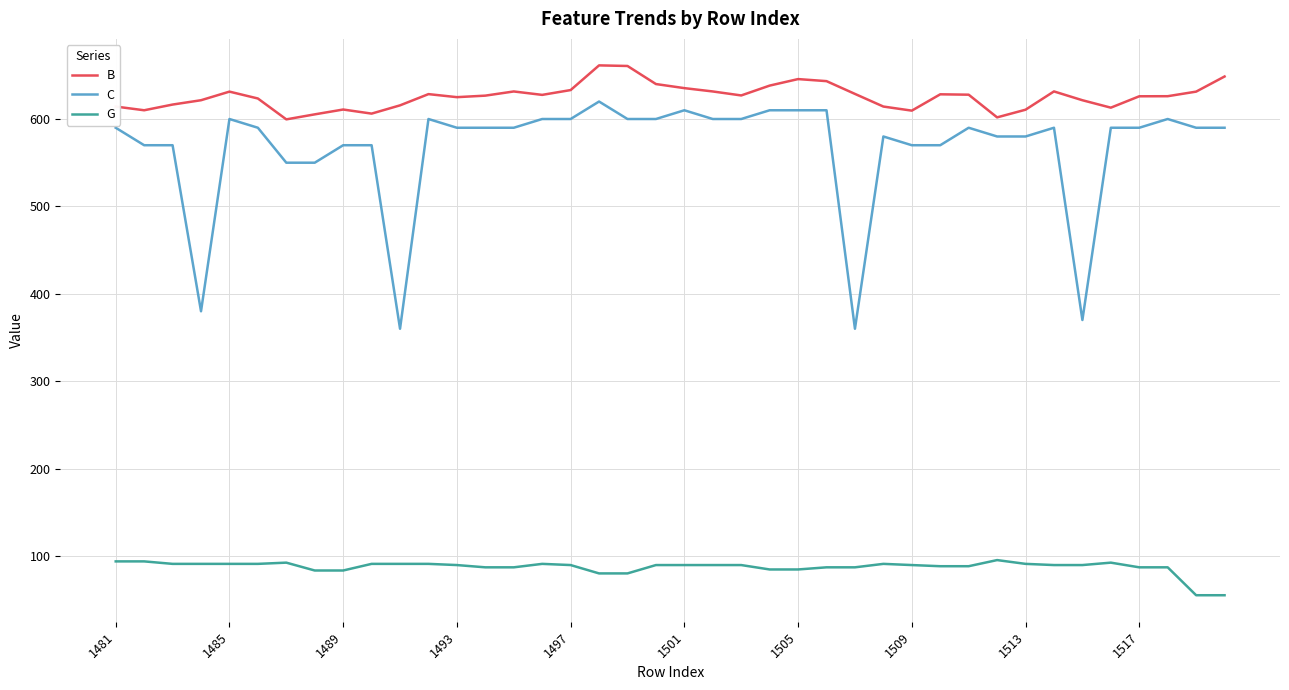

What is the difference between the maximum and minimum values in the C series?

259.9